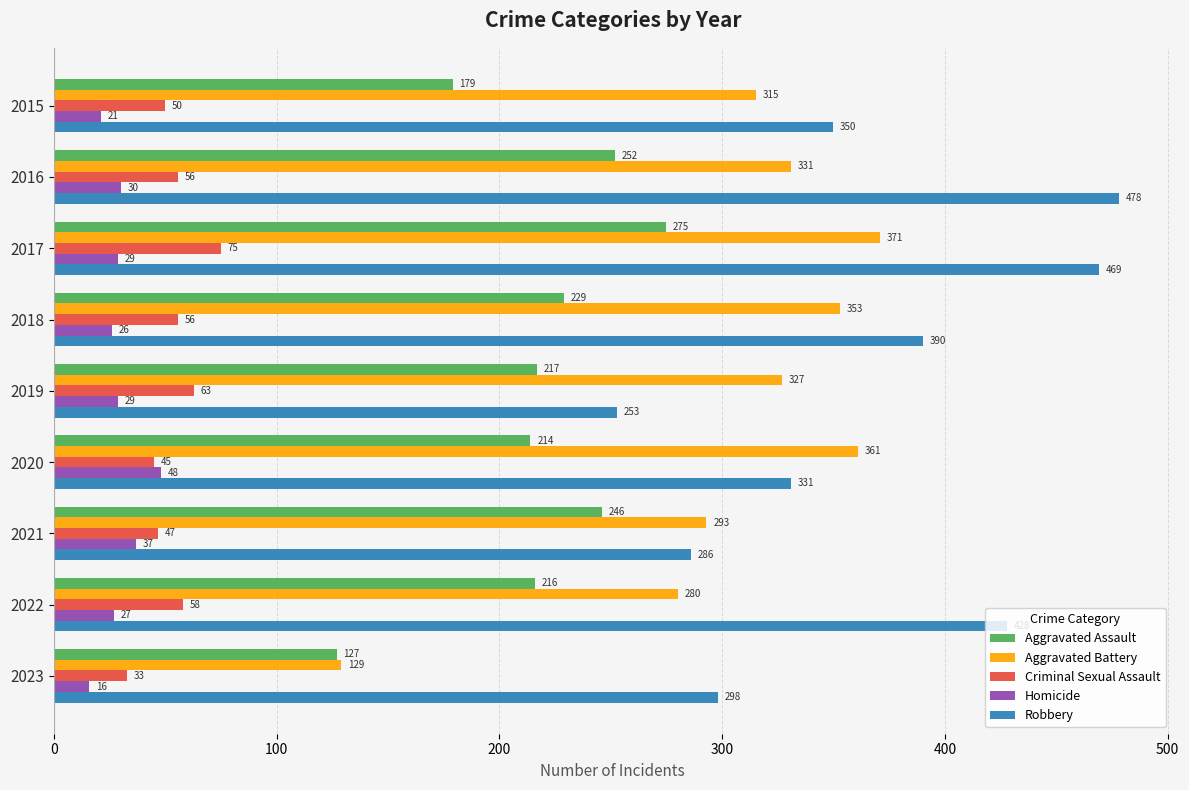

At which label is Aggravated Battery closest to 250?

2022